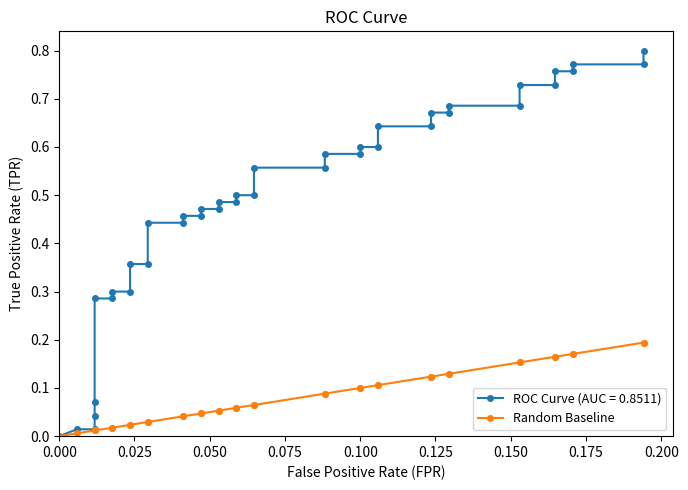

Does the chart have visible grid lines?

No